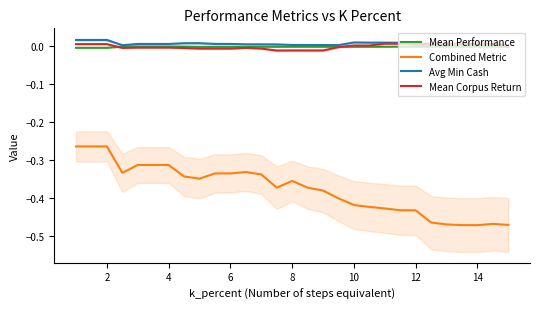

How many interior local peaks does the Combined Metric series have?

3